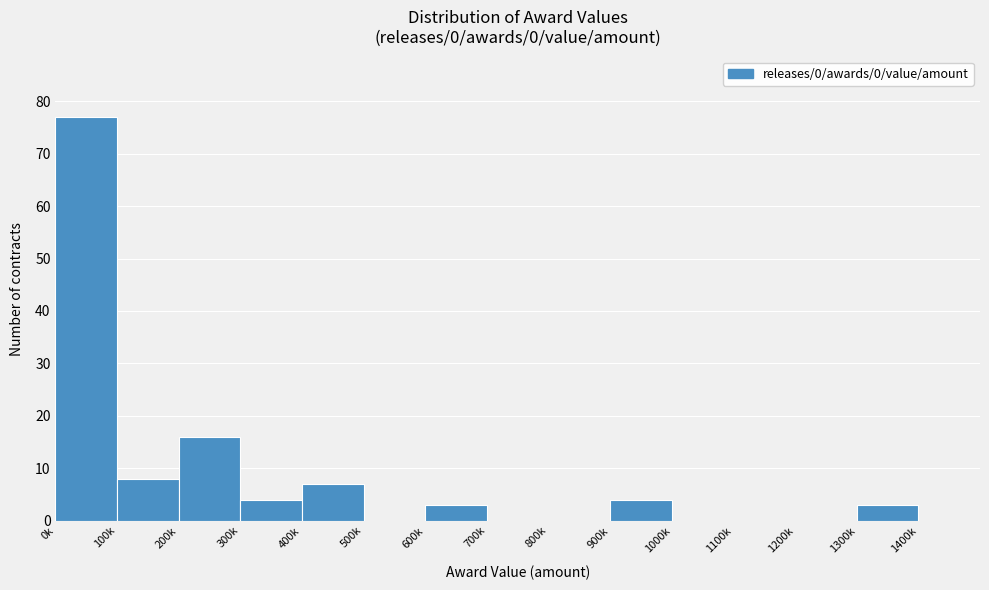

Reading left to right, transcribe all the data shown in this chart.

0k=77	100k=8	200k=16	300k=4	400k=7	500k=0	600k=3	700k=0	800k=0	900k=4	1000k=0	1100k=0	1200k=0	1300k=3	1400k=0